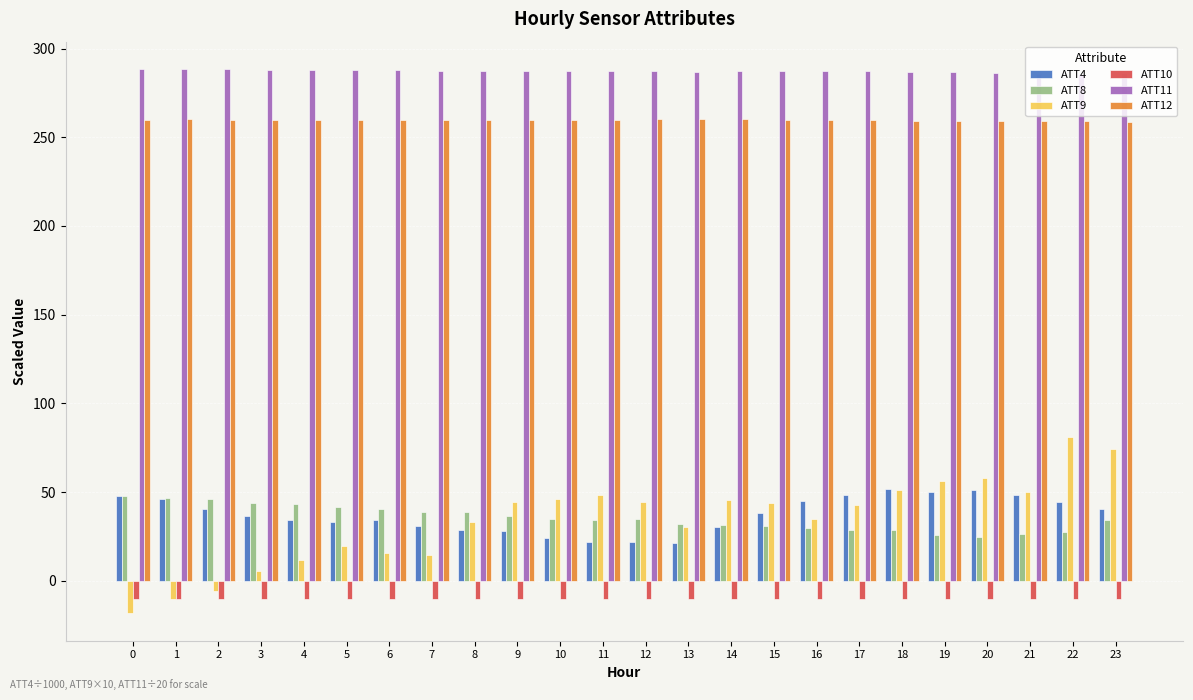

What is the difference between the ATT4 values at 8 and 12?

7.1